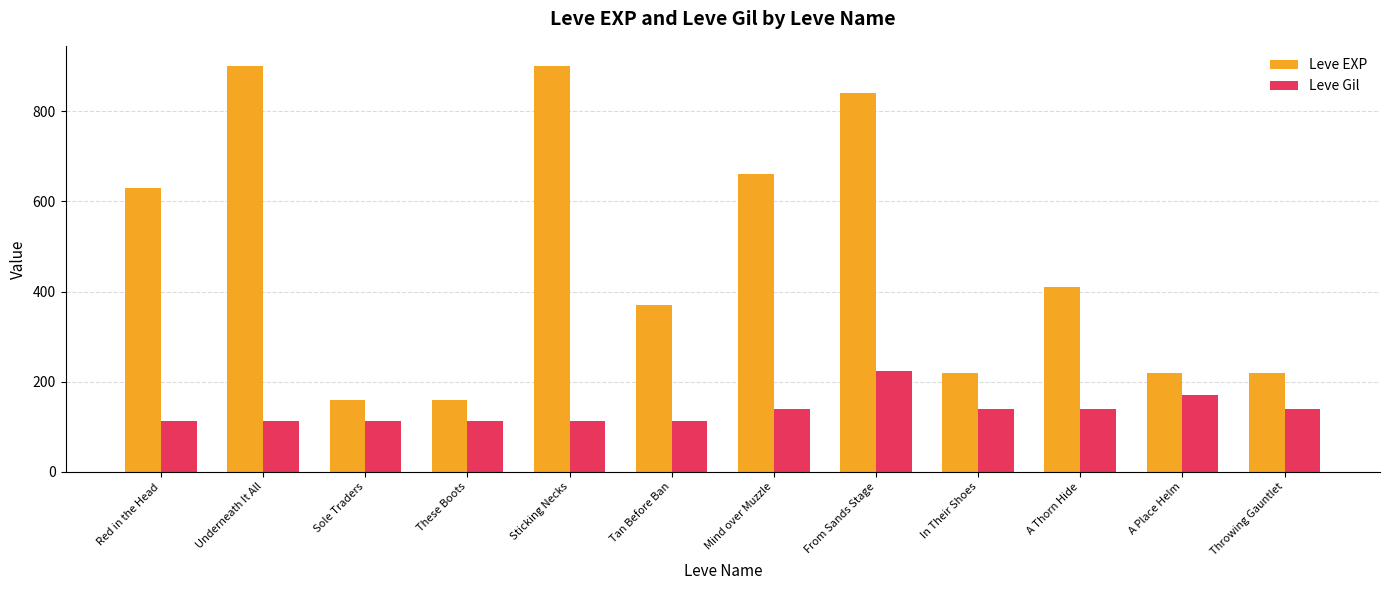

What is the sum of all Leve EXP values?

5690